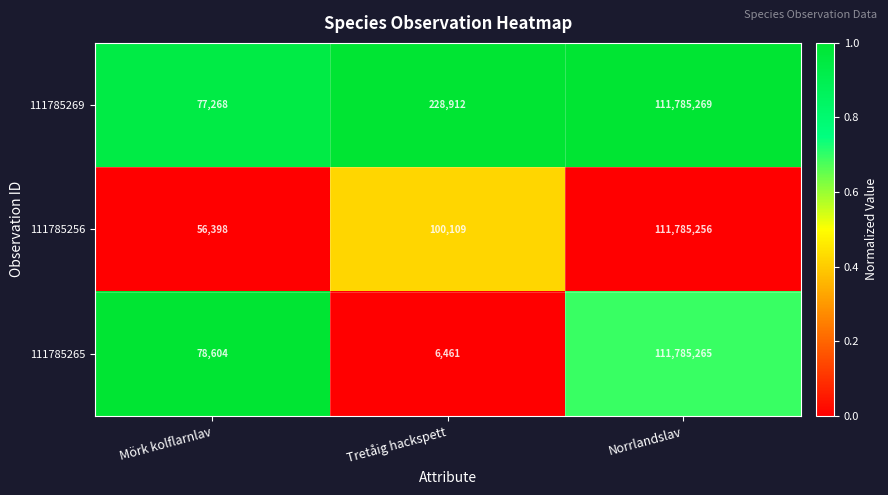

Where is 111785265 nearest to the value 55895863?

Mörk kolflarnlav